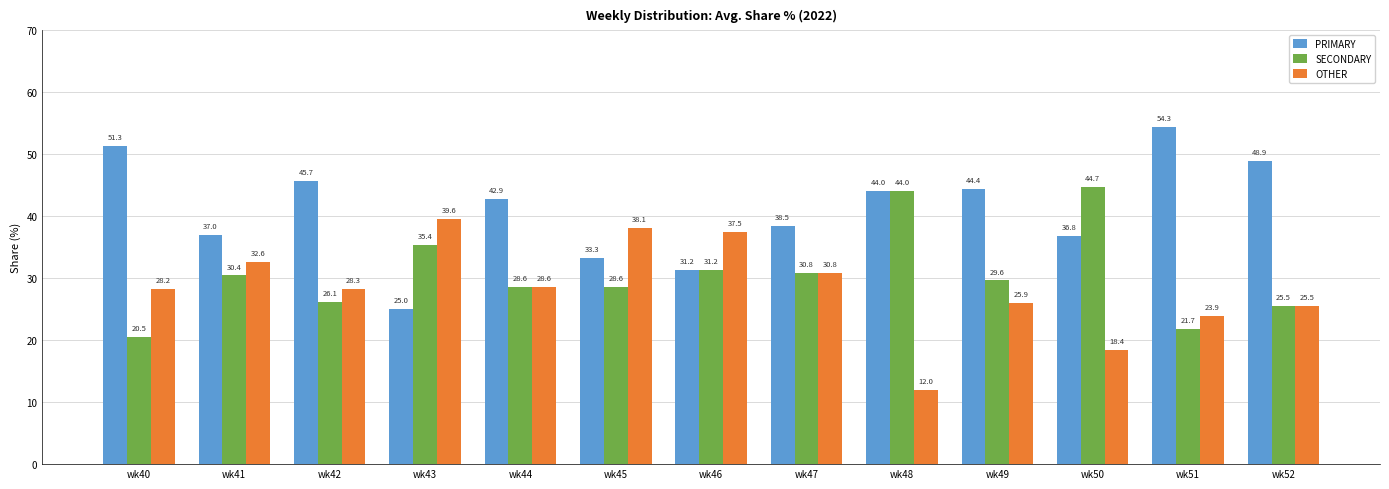

Where is SECONDARY nearest to the value 32?

wk46